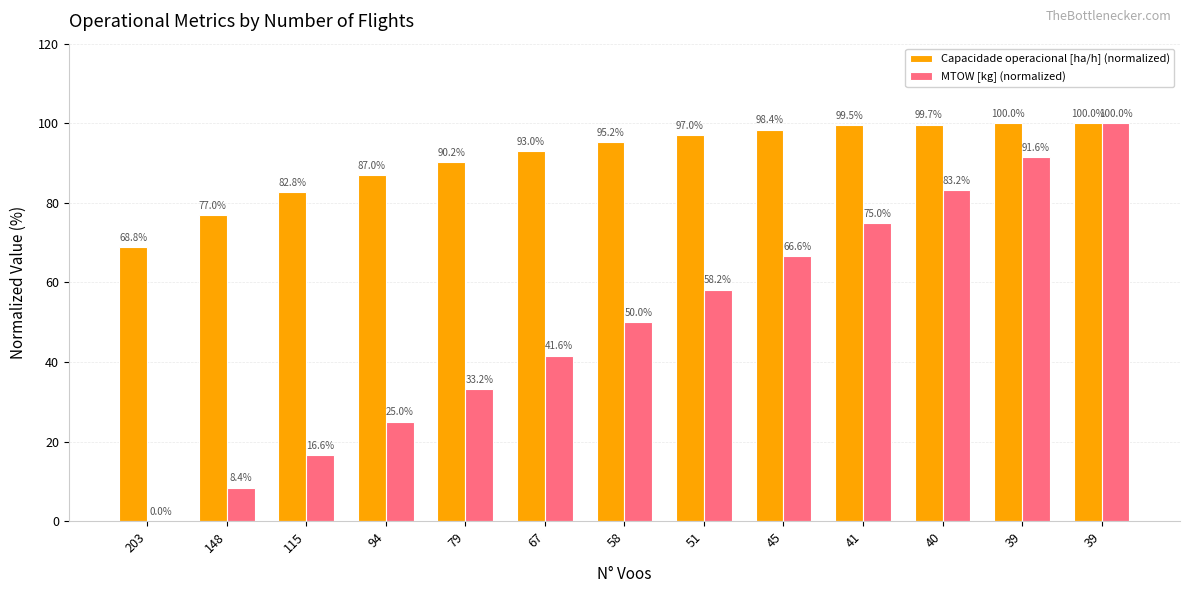

Reading left to right, transcribe all the data shown in this chart.

Capacidade operacional [ha/h] (normalized): 203=68.8	148=77.0	115=82.8	94=87.0	79=90.2	67=93.0	58=95.2	51=97.0	45=98.4	41=99.5	40=99.7	39=100.0	39=100.0
MTOW [kg] (normalized): 203=0.0	148=8.4	115=16.6	94=25.0	79=33.2	67=41.6	58=50.0	51=58.2	45=66.6	41=75.0	40=83.2	39=91.6	39=100.0